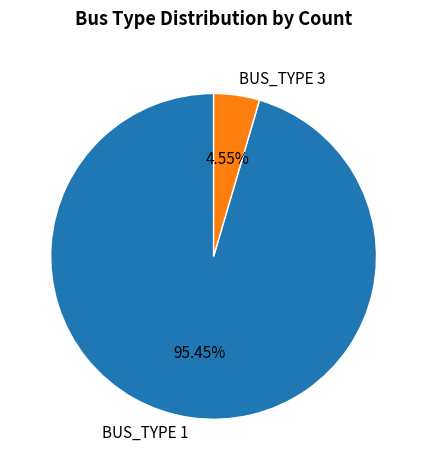

Rank the categories by value from lowest to highest.

BUS_TYPE 3, BUS_TYPE 1